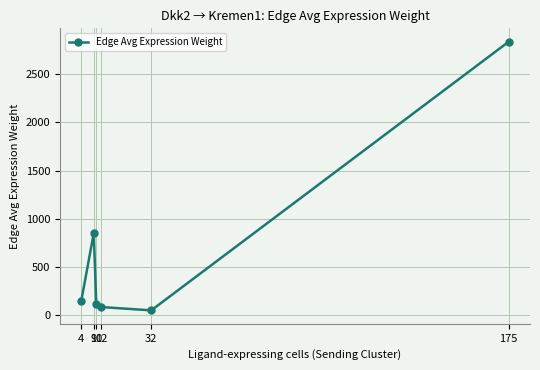

At which label does the data first exceed 145?

4